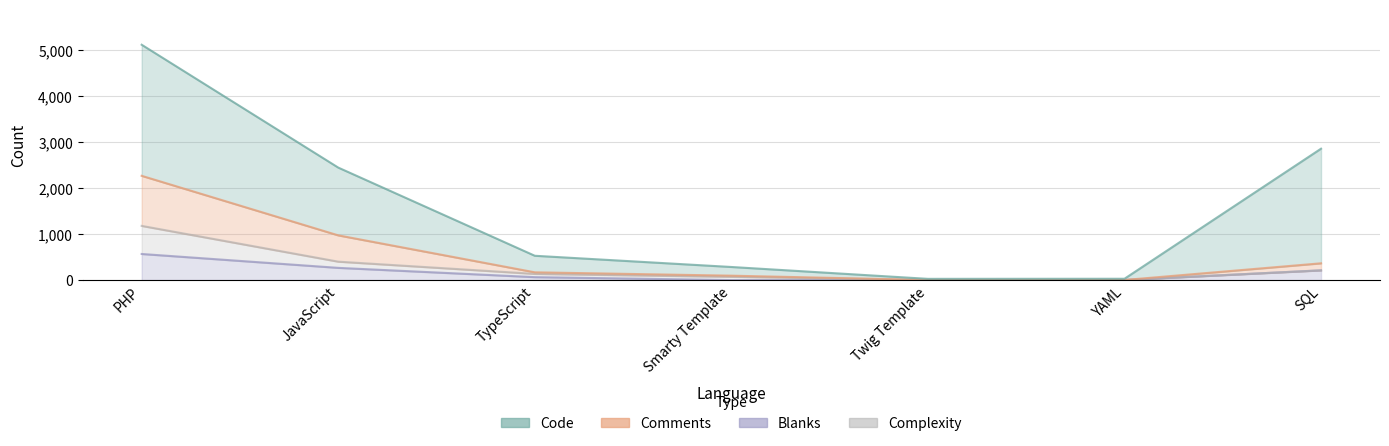

True or false: Comments has more than 1 interior local peaks.

False